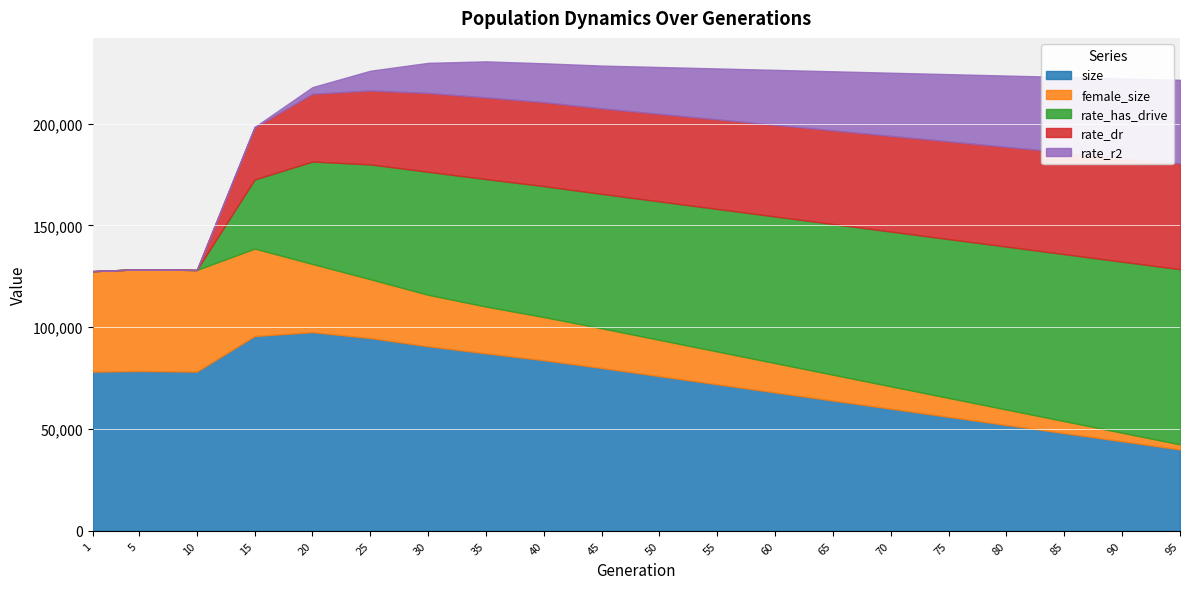

What is the minimum value for size?

40000.0